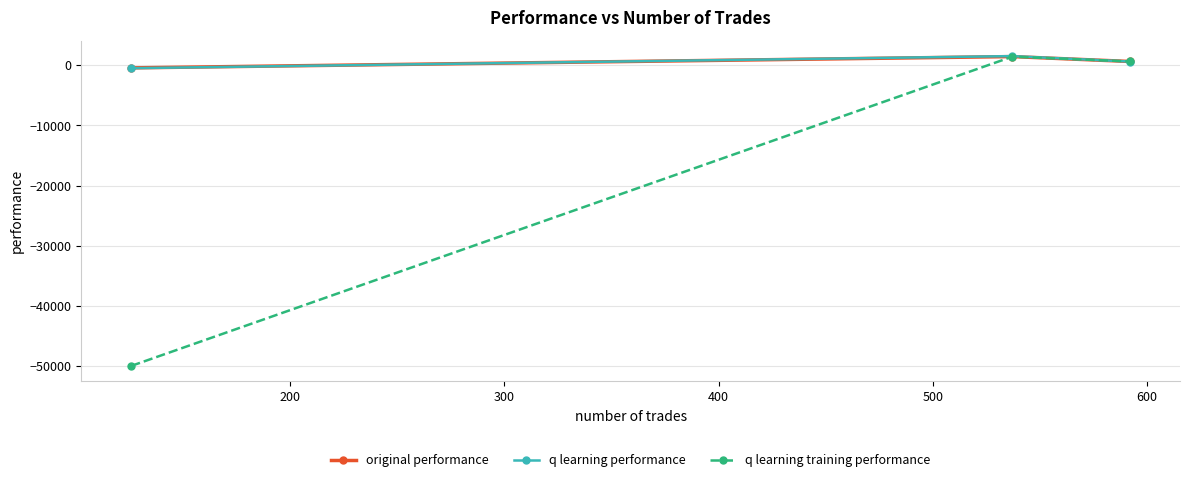

What is the maximum value shown in the chart?

1539.3